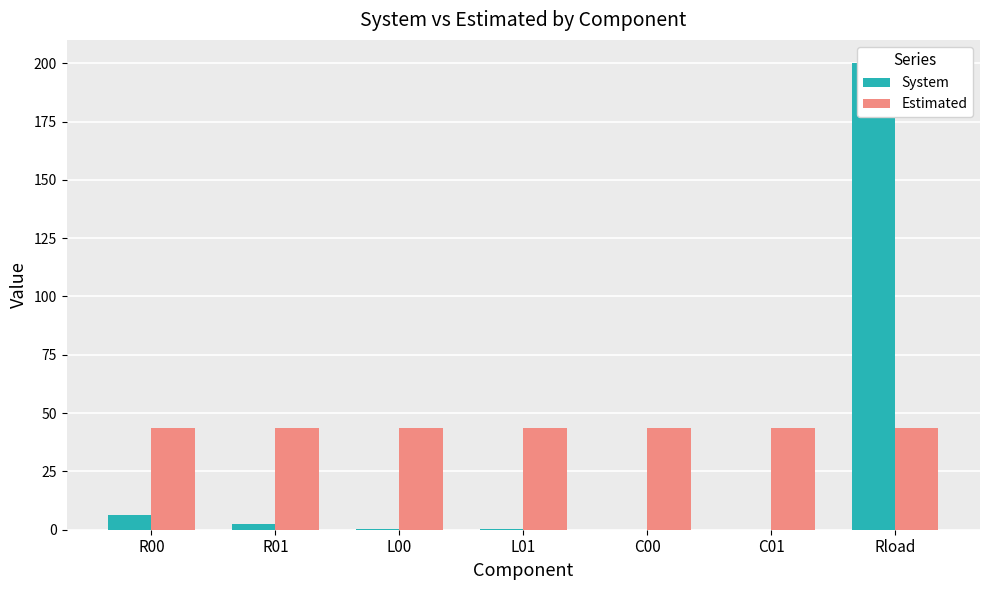

Which series has the largest total across all categories?

Estimated